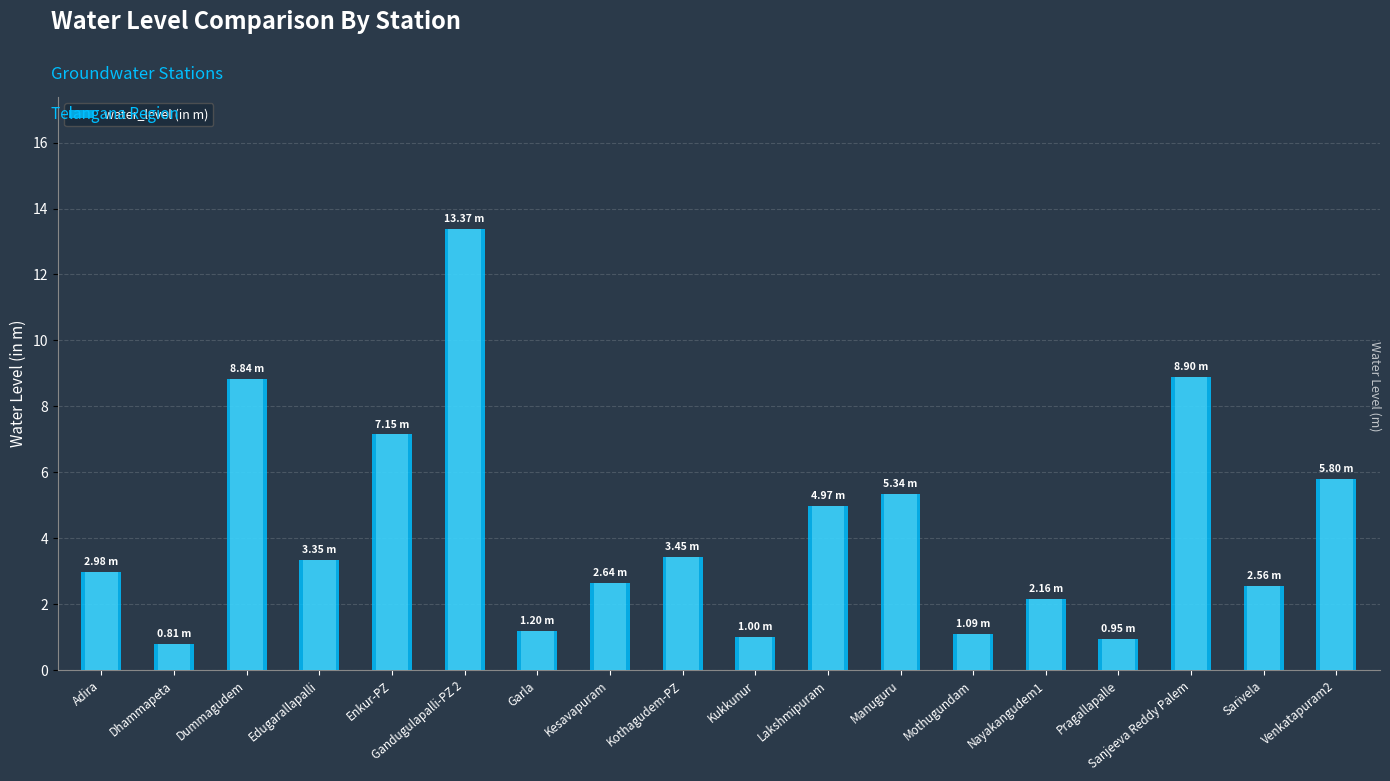

The chart shows a value of 3.0 at Adira. True or false?

True